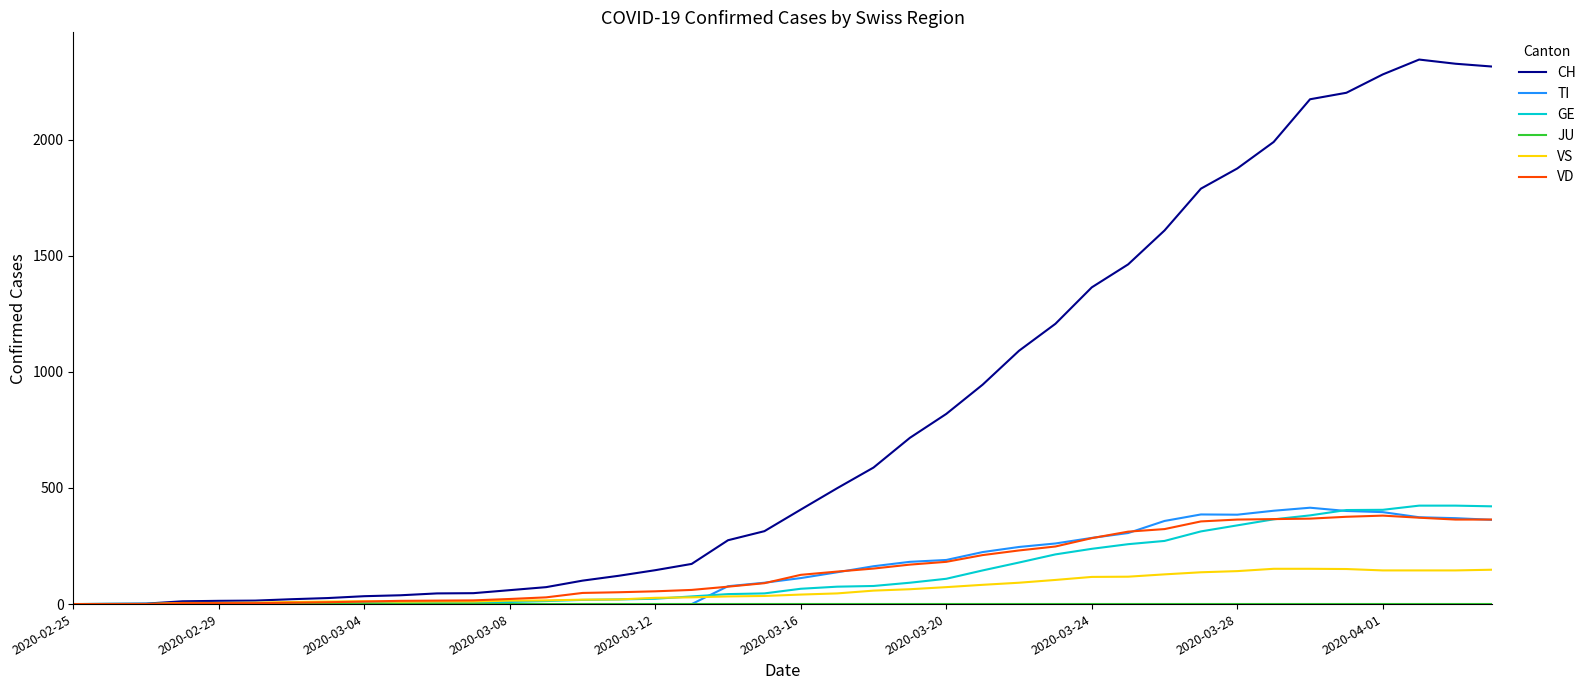

Which series has the largest total across all categories?

CH